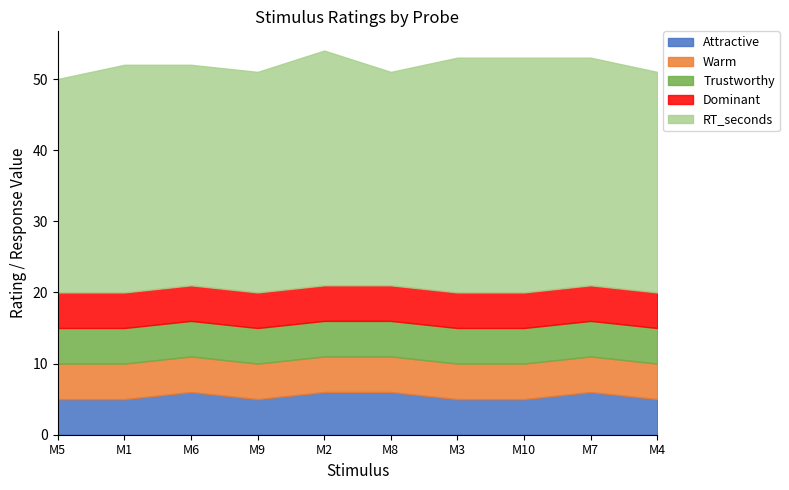

Does the chart have visible grid lines?

No